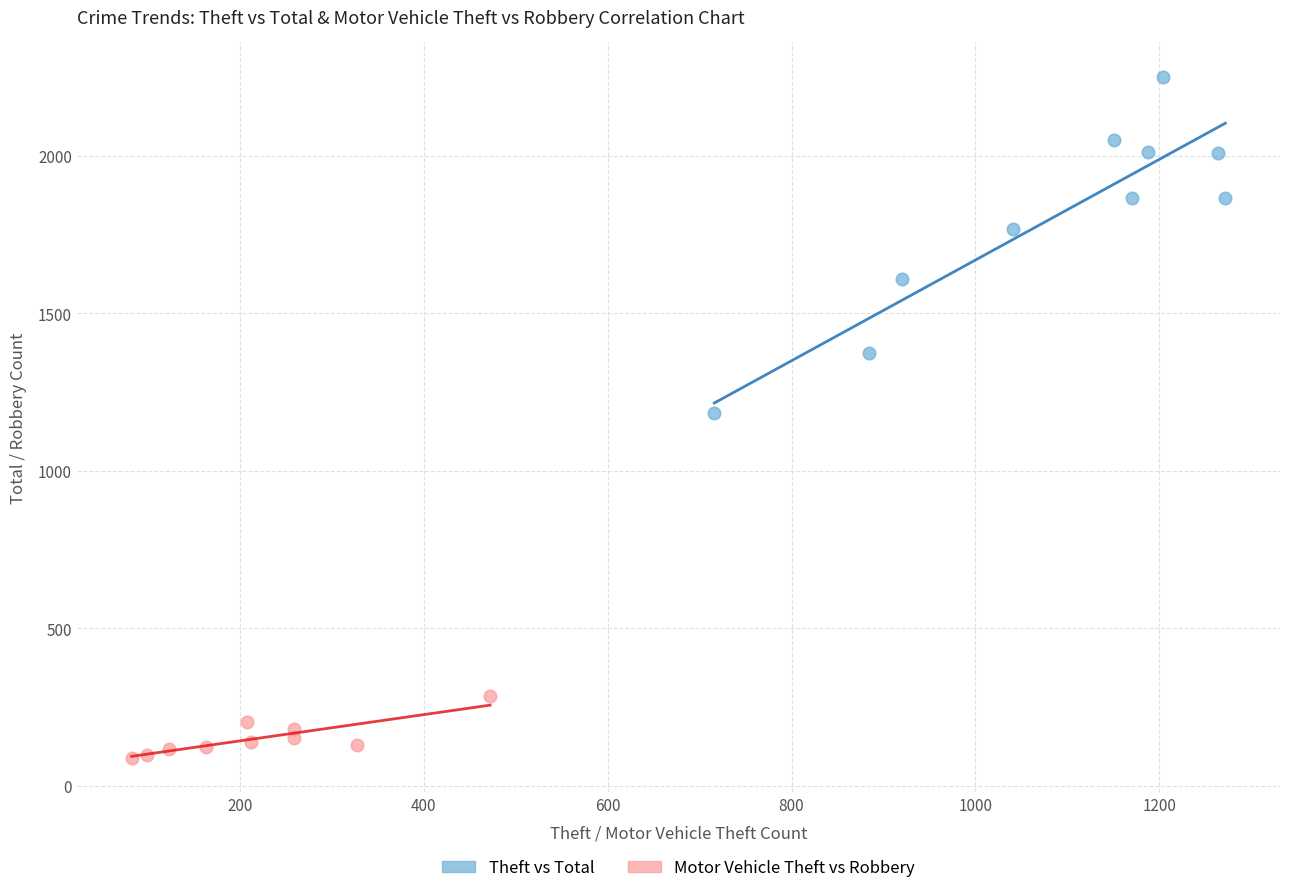

Which series contains the highest Y value?

Theft vs Total